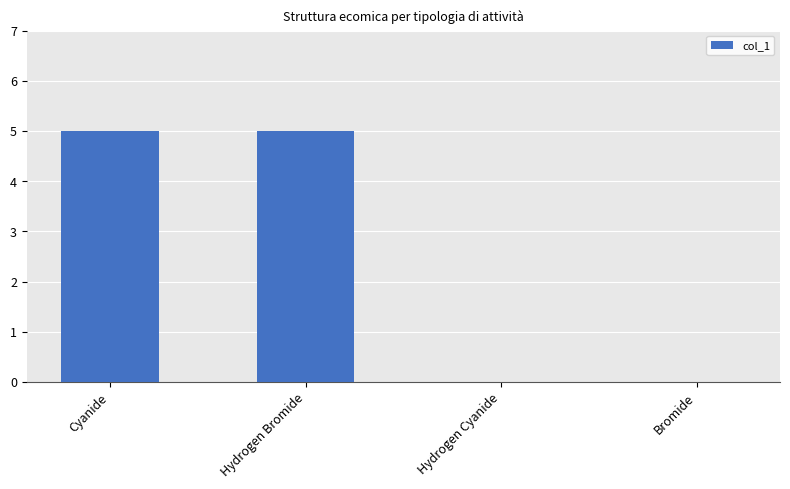

Is it true that the value at Hydrogen Bromide is 5?

True